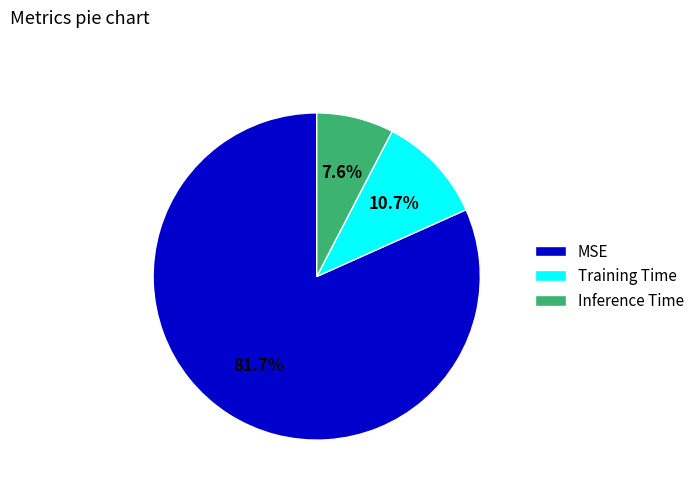

To the nearest percent, what is the difference between the MSE and Inference Time slice percentages?

74%